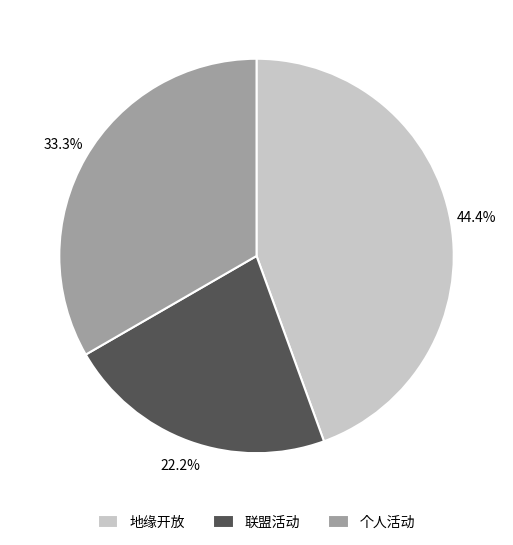

To the nearest percent, what portion does 地缘开放 represent?

44%